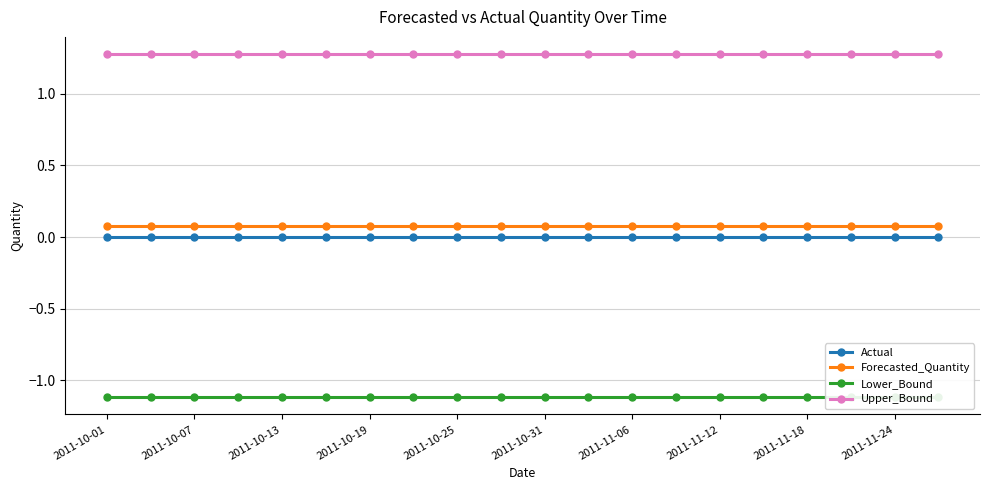

How many lines are shown in the chart?

4